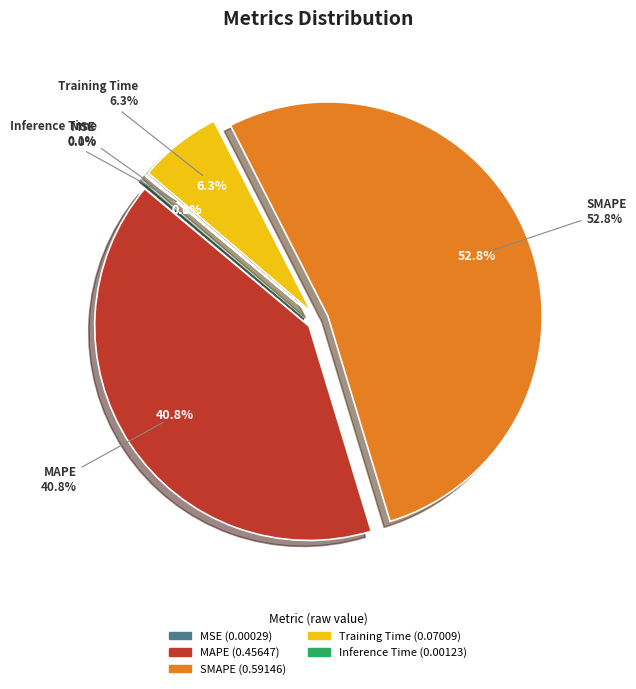

What is the smallest slice in the pie chart?

MSE